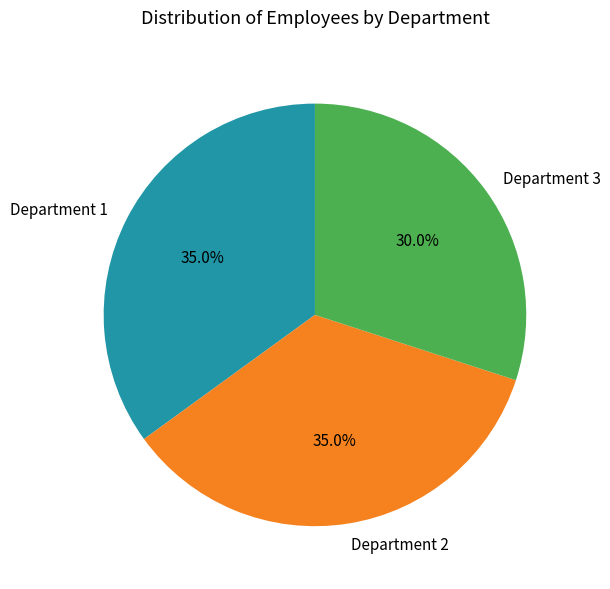

How many segments does this pie chart have?

3